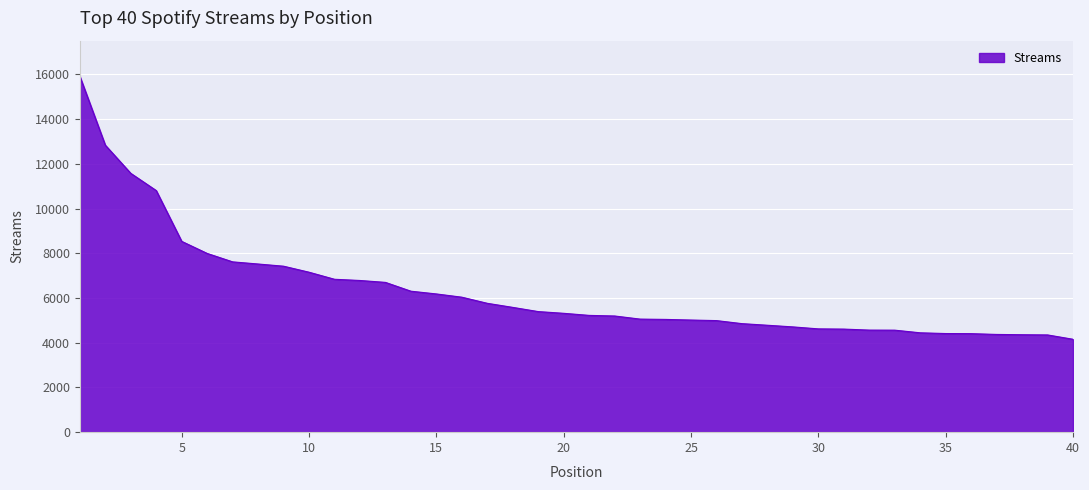

What is the minimum value shown in the chart?

4155